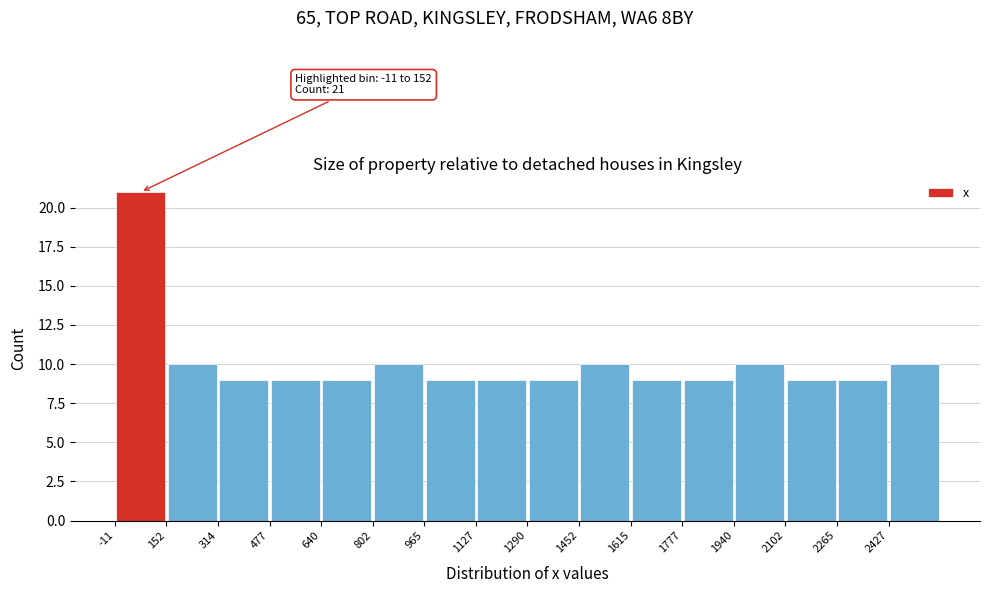

Which range on the x-axis has the tallest bar?

-20 to 160